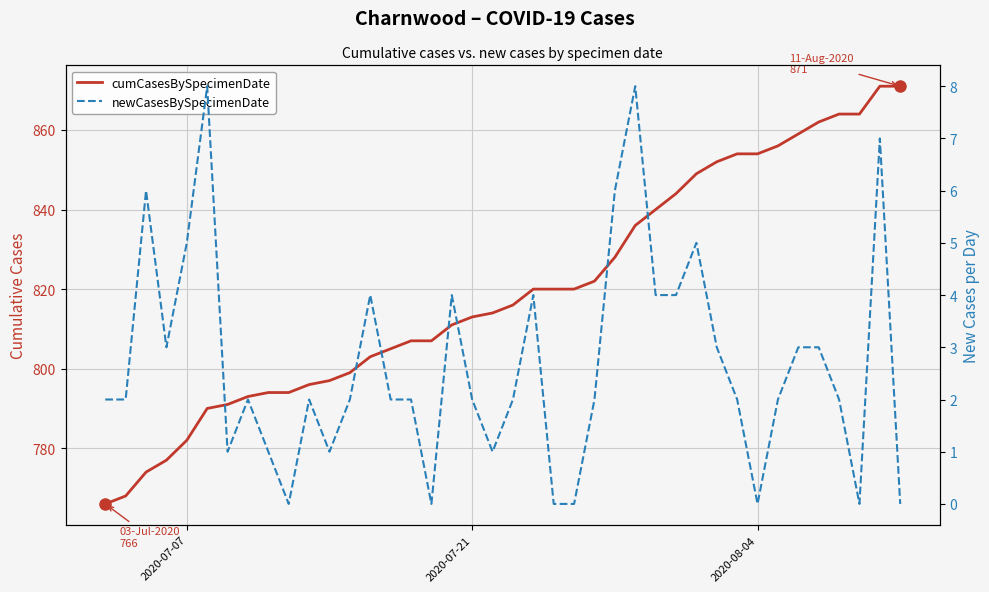

Reading left to right, what are all the values shown in this chart?

cumCasesBySpecimenDate: 766	768	774	777	782	790	791	793	794	794	796	797	799	803	805	807	807	811	813	814	816	820	820	820	822	828	836	840	844	849	852	854	854	856	859	862	864	864	871	871
newCasesBySpecimenDate: 2	2	6	3	5	8	1	2	1	0	2	1	2	4	2	2	0	4	2	1	2	4	0	0	2	6	8	4	4	5	3	2	0	2	3	3	2	0	7	0